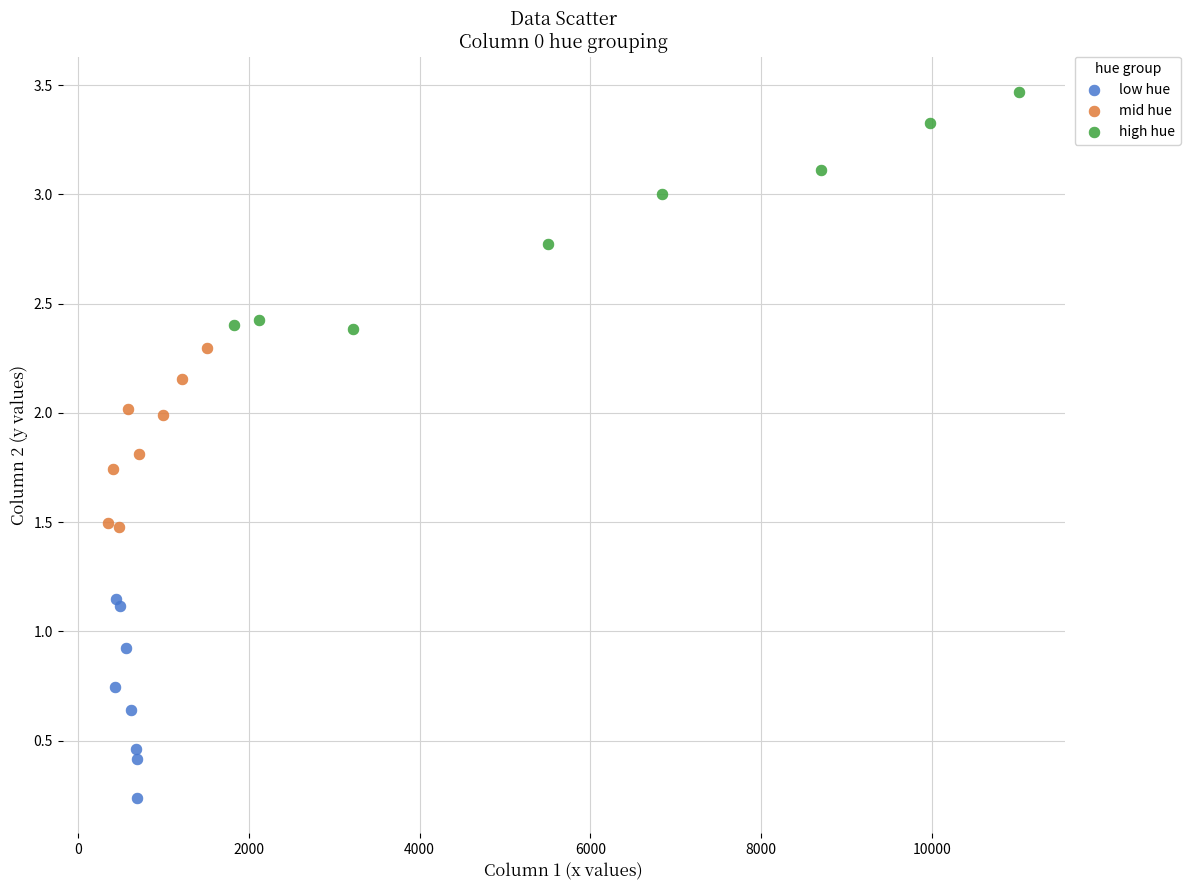

Which series contains the highest Y value?

high hue